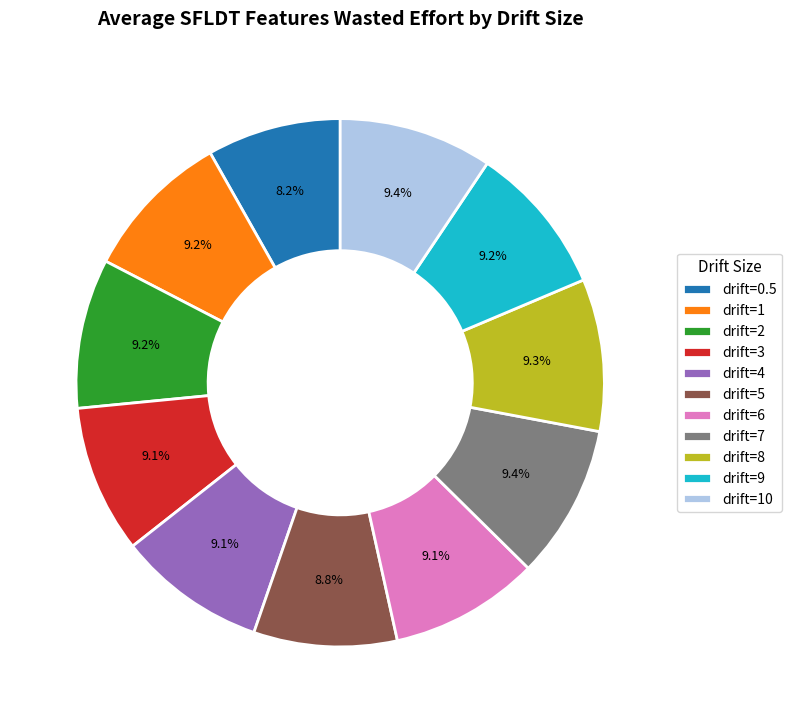

Does drift=10 represent more than half of the total?

No